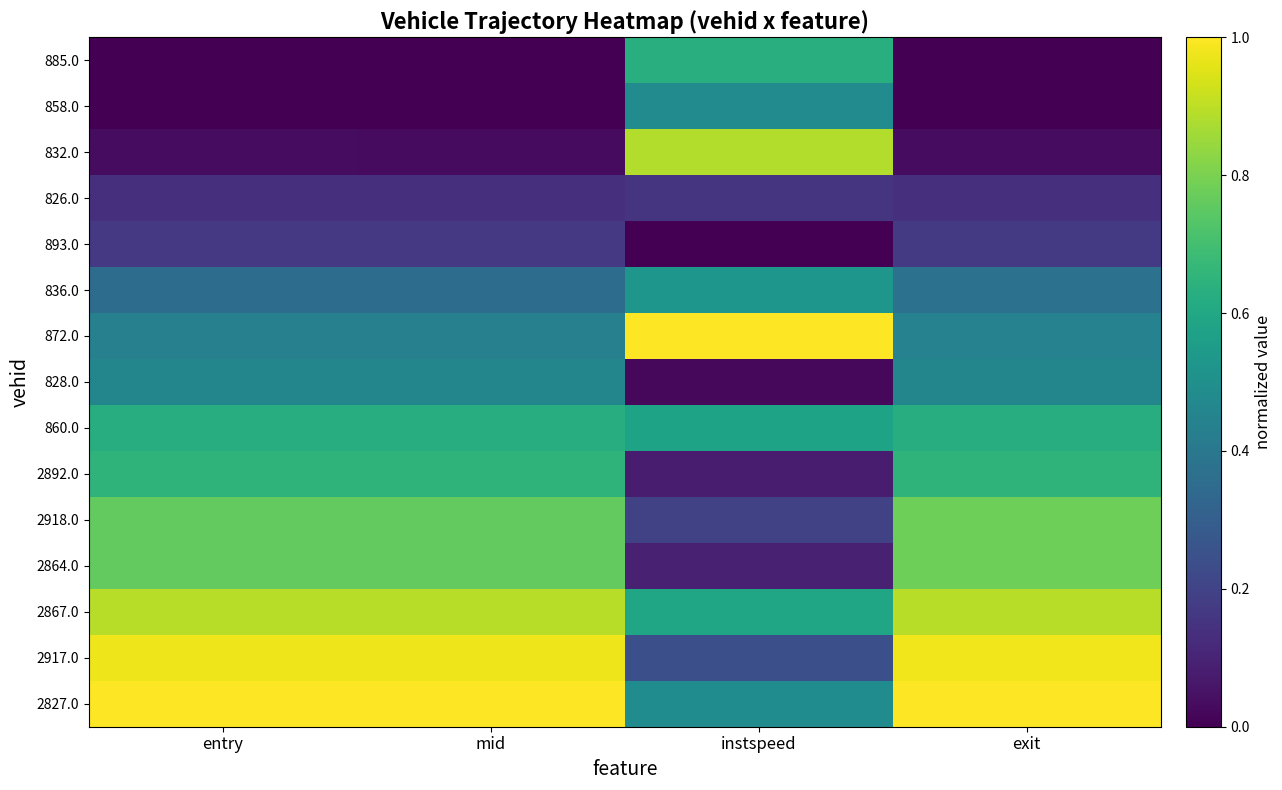

What is the spread (max minus min) of values at mid?

1.0